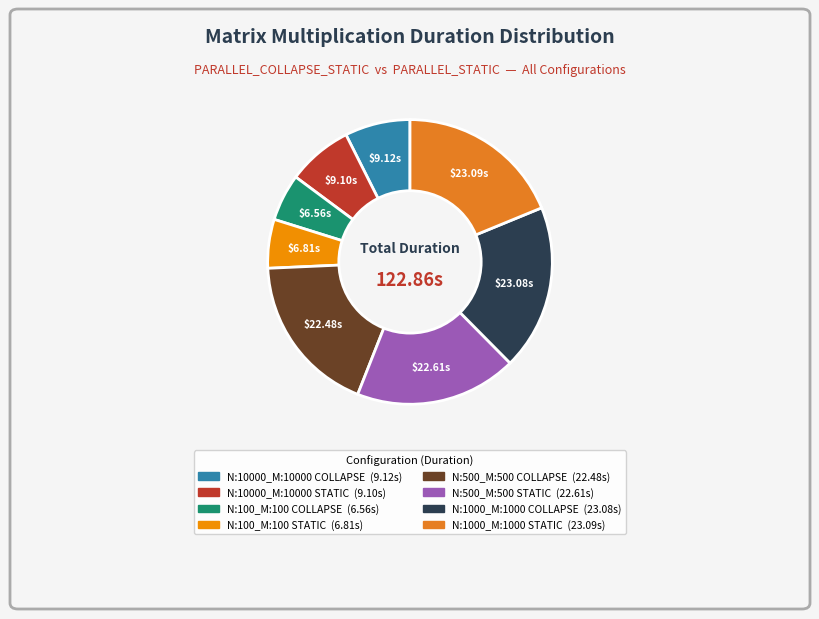

Combined, what portion of the pie is N:500_M:500 COLLAPSE and N:1000_M:1000 COLLAPSE?

37.1%